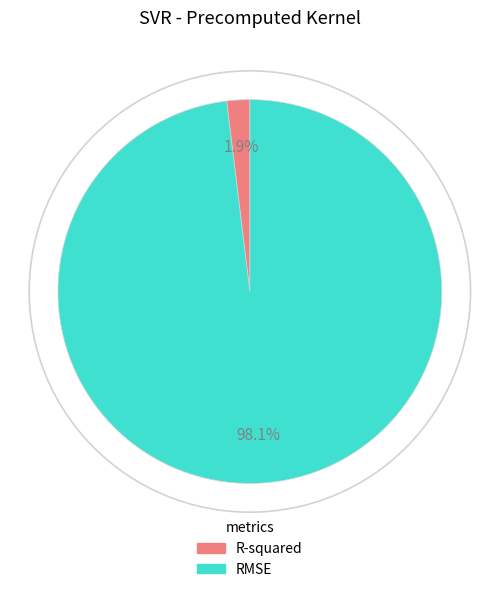

How many segments does this pie chart have?

2